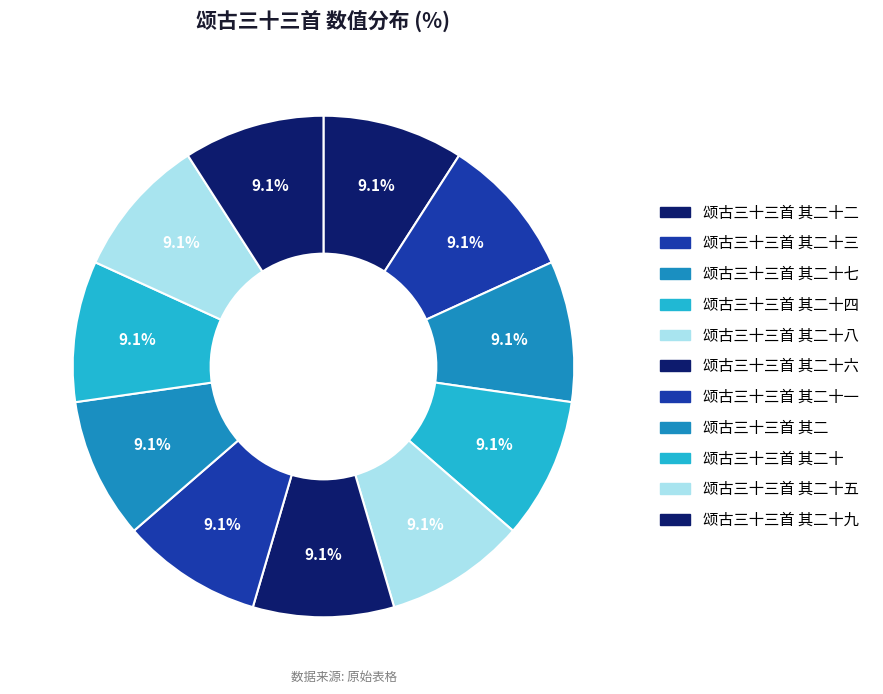

Is there any slice that represents more than half of the pie?

No